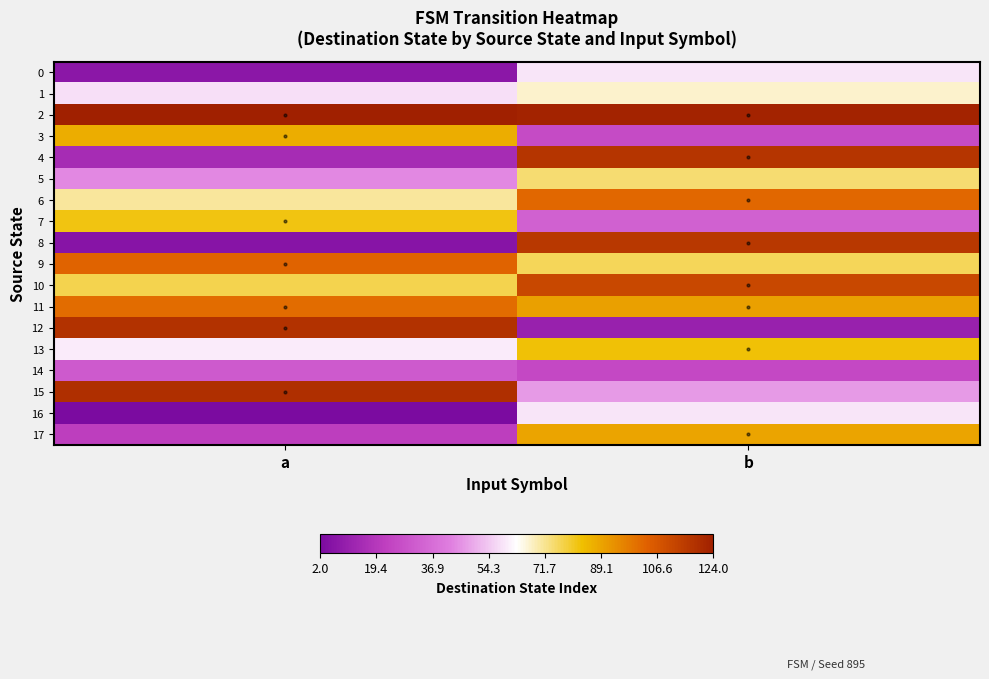

Reading left to right, extract all data points from this chart.

0: a=7	b=59
1: a=58	b=67
2: a=124	b=123
3: a=87	b=26
4: a=15	b=117
5: a=44	b=74
6: a=71	b=102
7: a=82	b=33
8: a=6	b=116
9: a=103	b=76
10: a=77	b=111
11: a=101	b=90
12: a=118	b=11
13: a=60	b=83
14: a=31	b=25
15: a=119	b=47
16: a=2	b=59
17: a=22	b=89